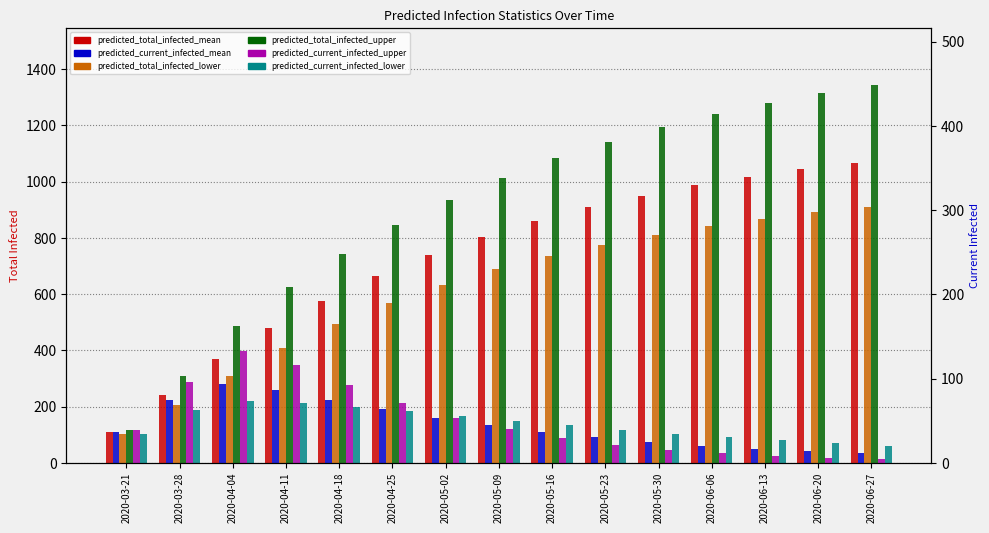

What is the difference between the maximum and second lowest values in the predicted_total_infected_upper series?

1037